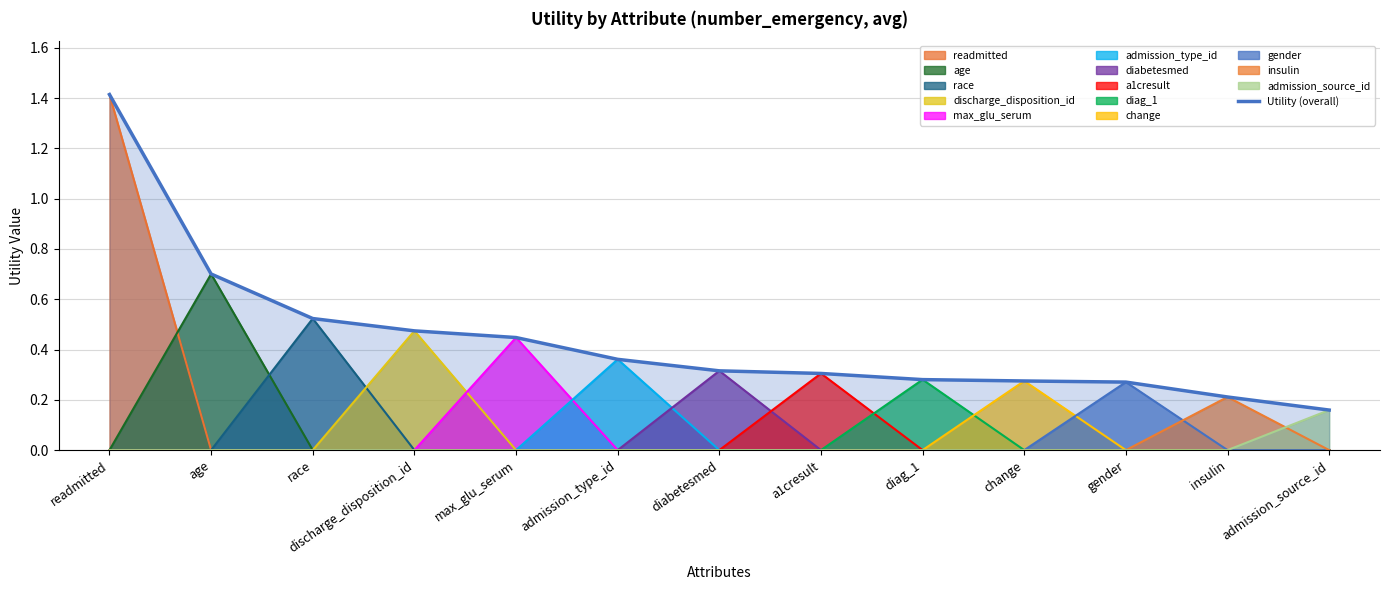

List the labels in order of value, largest first.

readmitted, age, race, discharge_disposition_id, max_glu_serum, admission_type_id, diabetesmed, a1cresult, diag_1, change, gender, insulin, admission_source_id